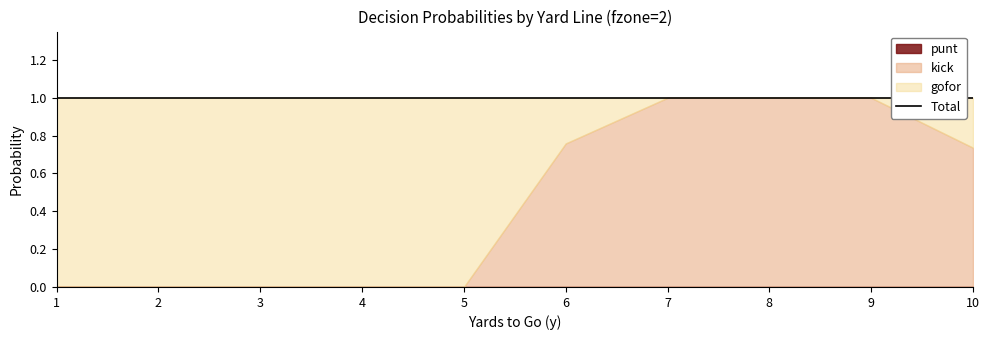

Does the chart have visible grid lines?

No